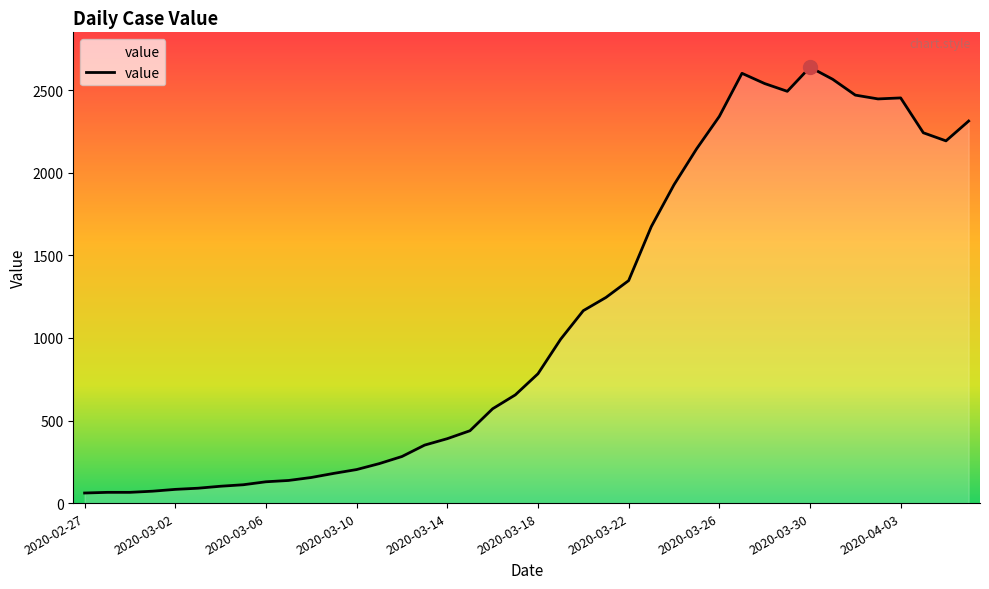

What is the smallest value displayed?

61